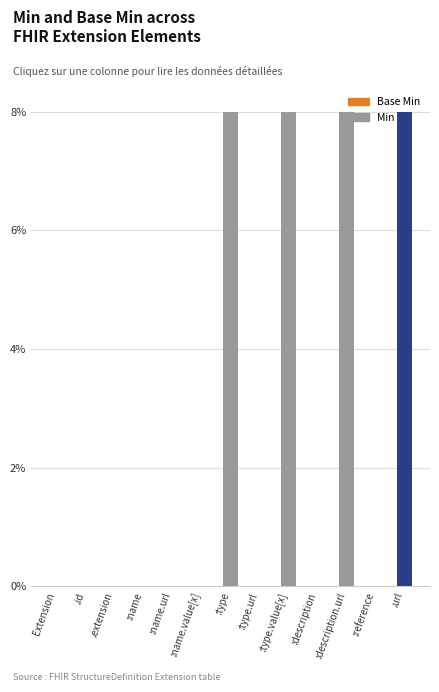

True or false: the data shows 11 at :type.value[x].

False